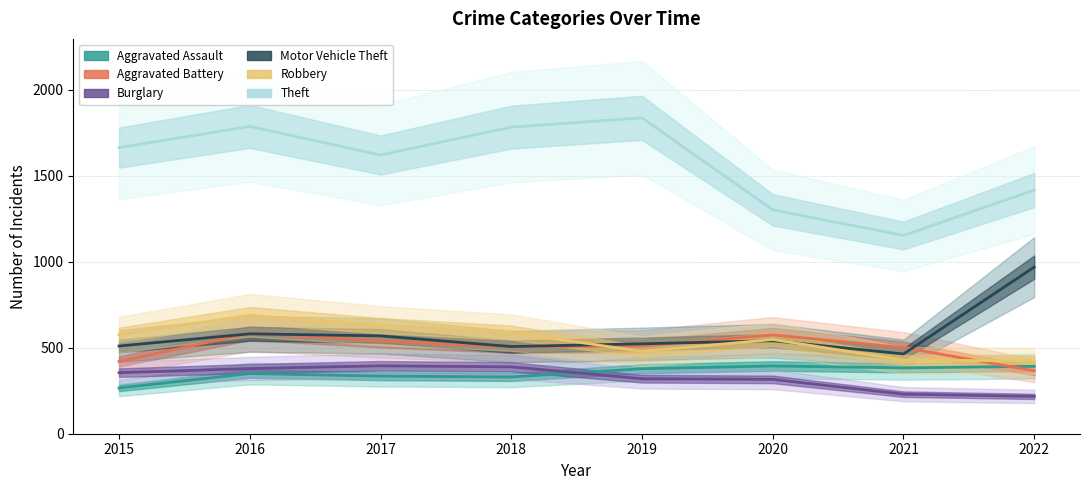

At which category does Robbery reach its first local valley?

2019